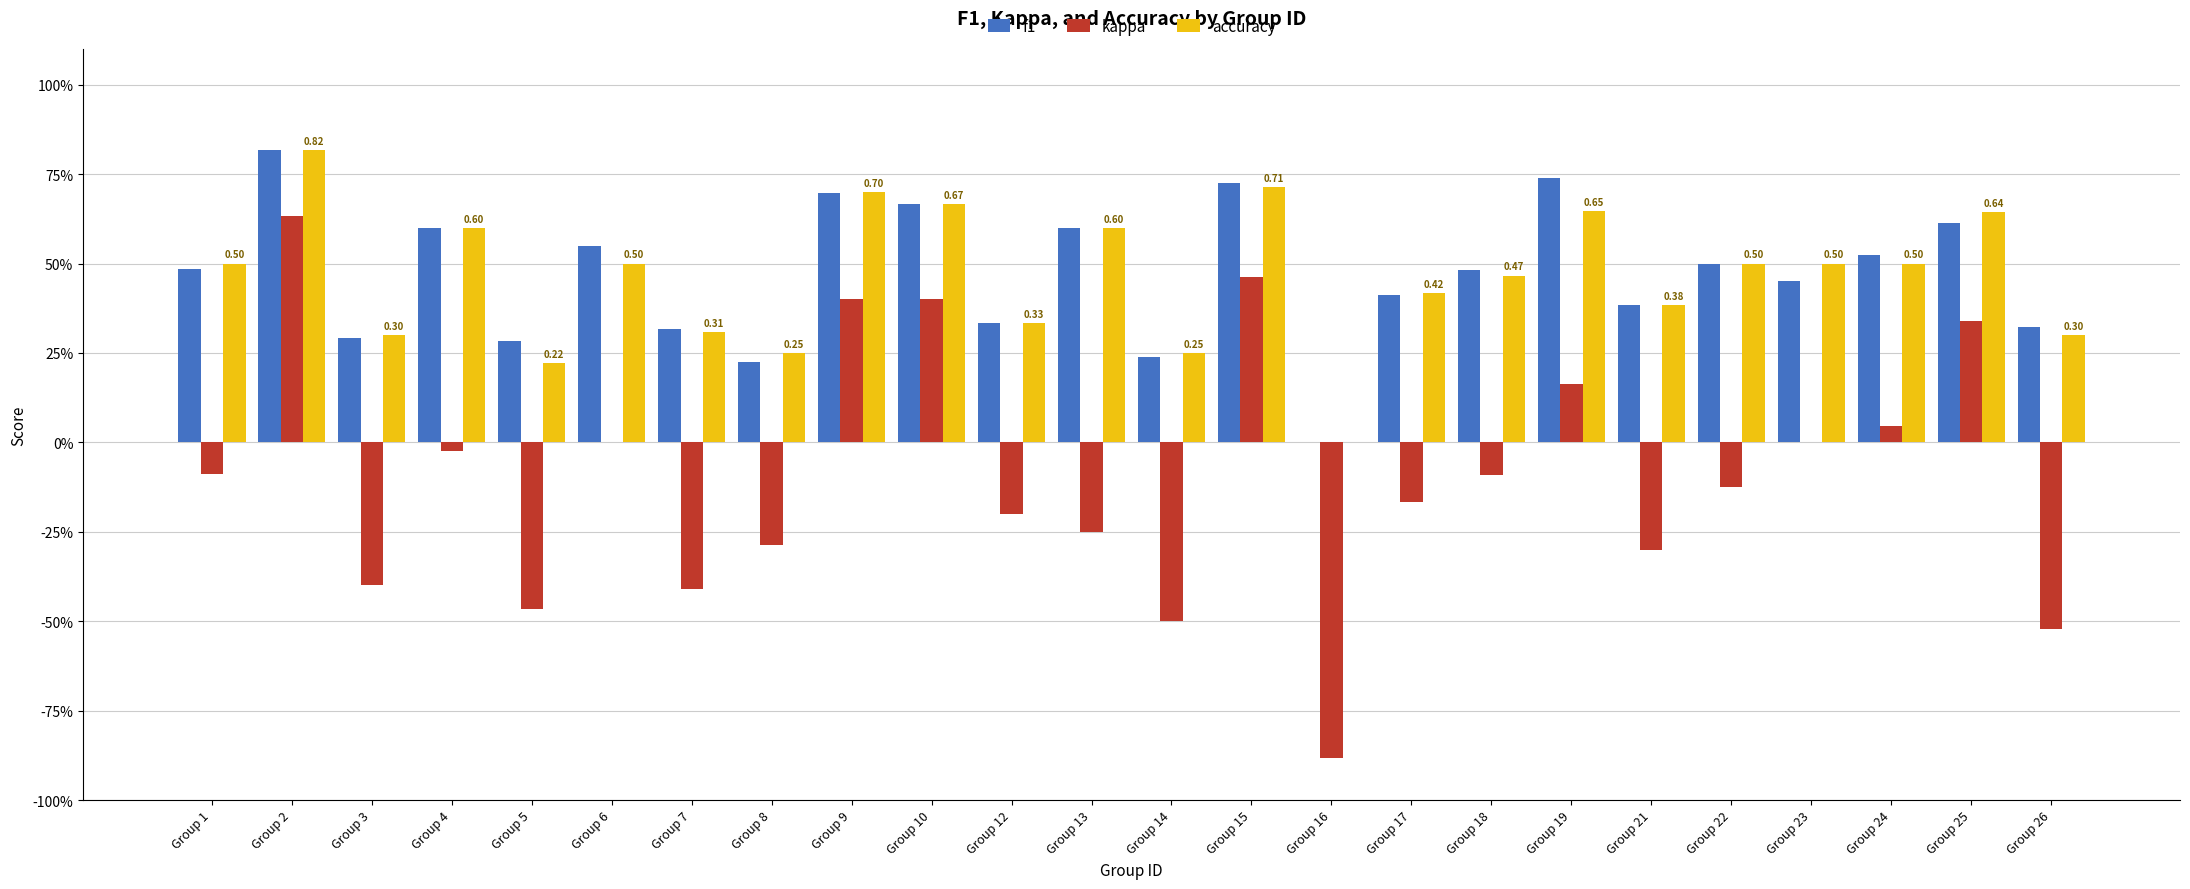

At Group 12, list the series in order from smallest to largest.

kappa, f1, accuracy